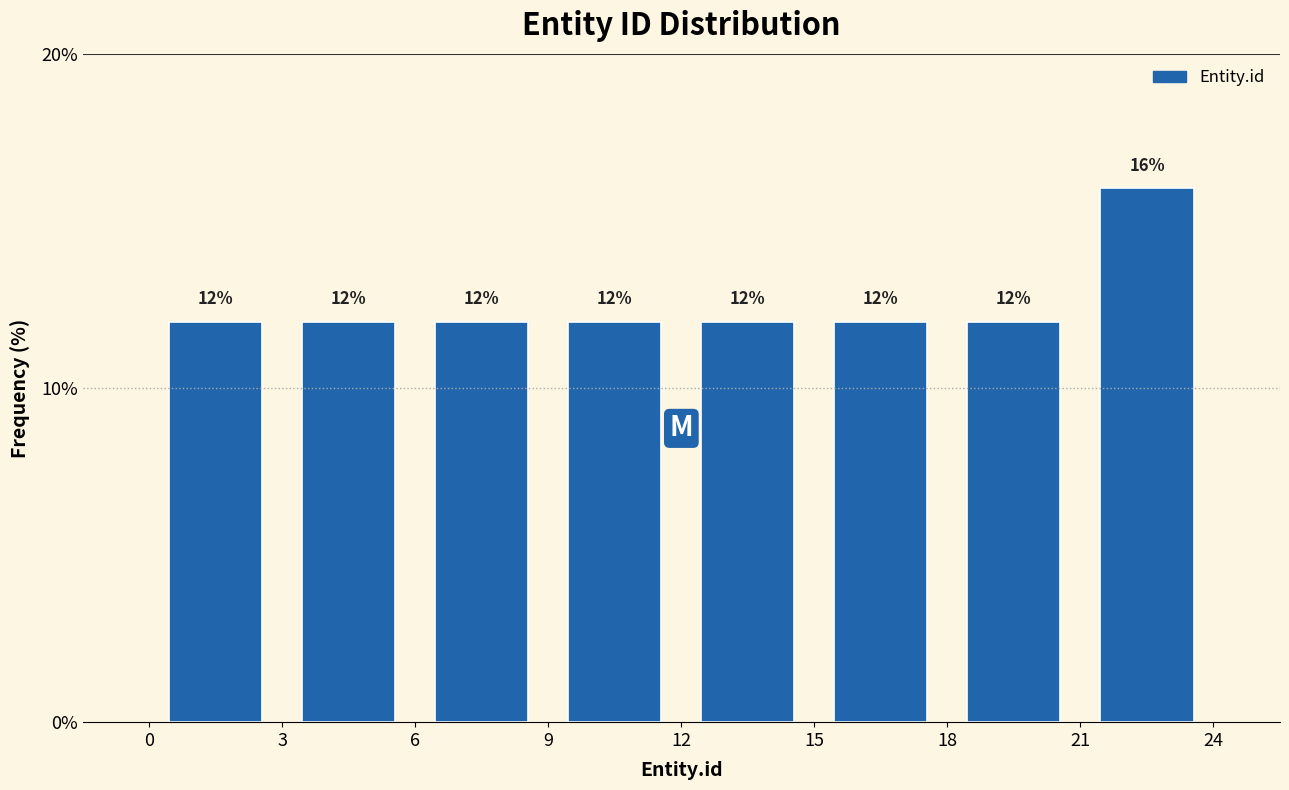

How tall is the bar that spans 9 to 12 on the x-axis?

12